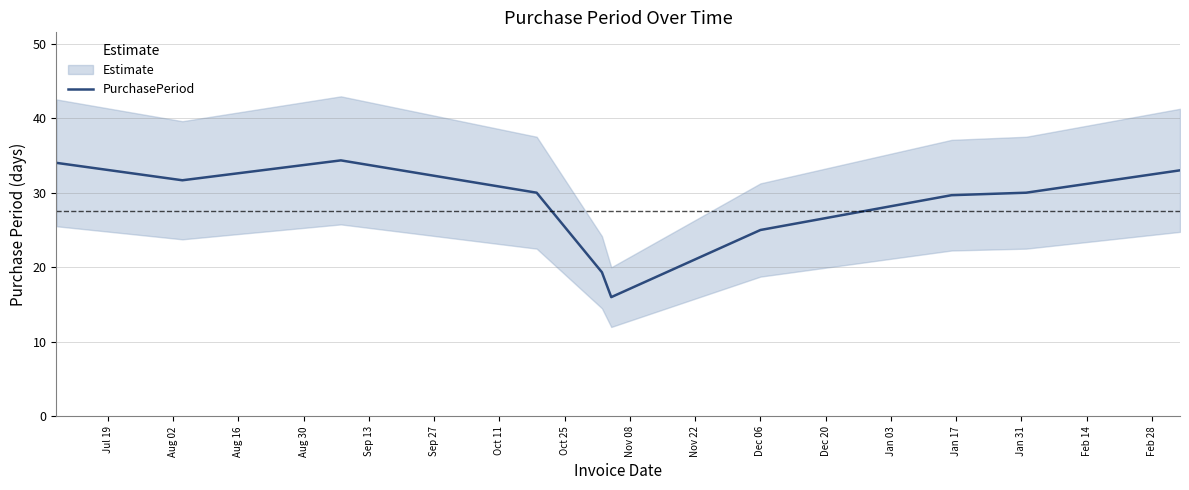

What is the minimum value for PurchasePeriod?

16.0